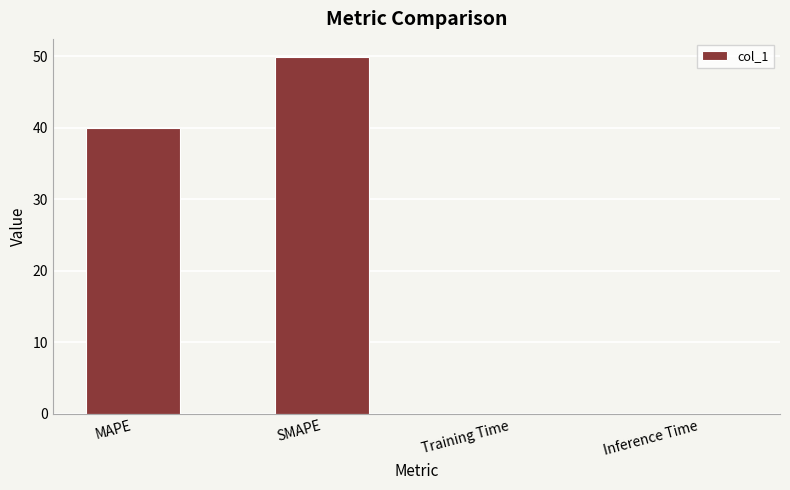

What value does the data have at SMAPE?

50.0